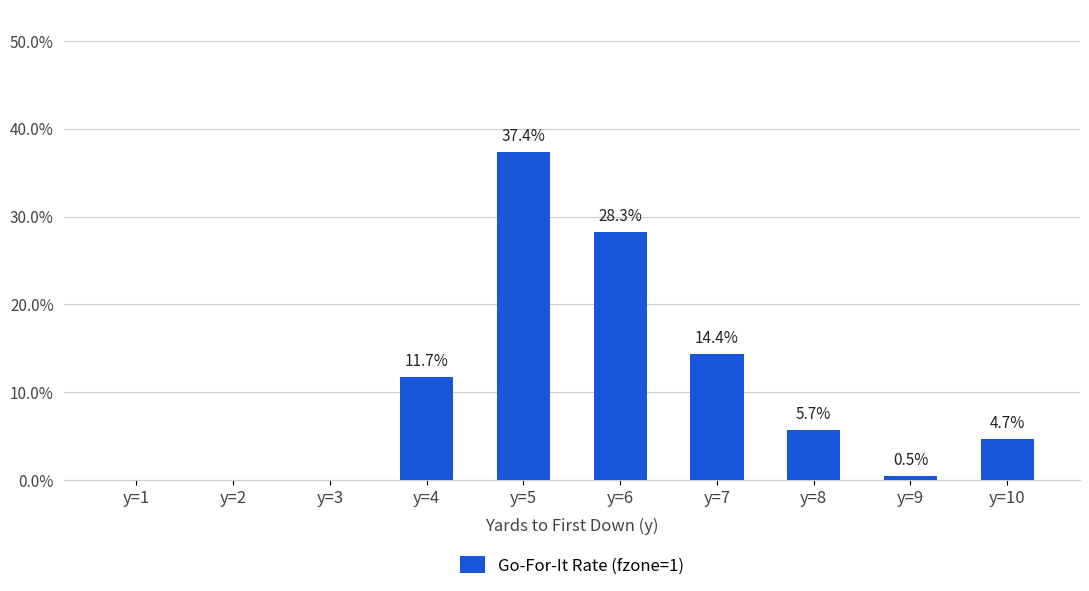

Are the bars horizontal?

No